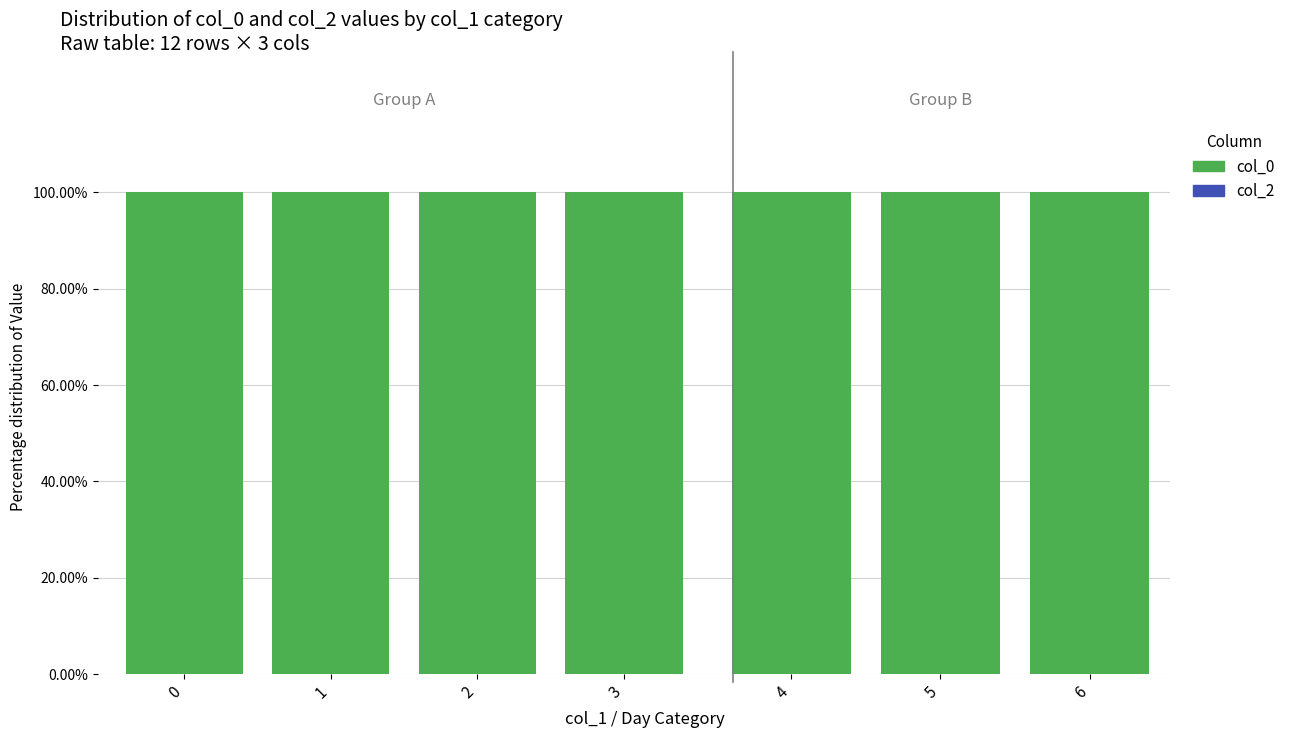

List the series in order of their peak value, highest first.

col_0, col_2